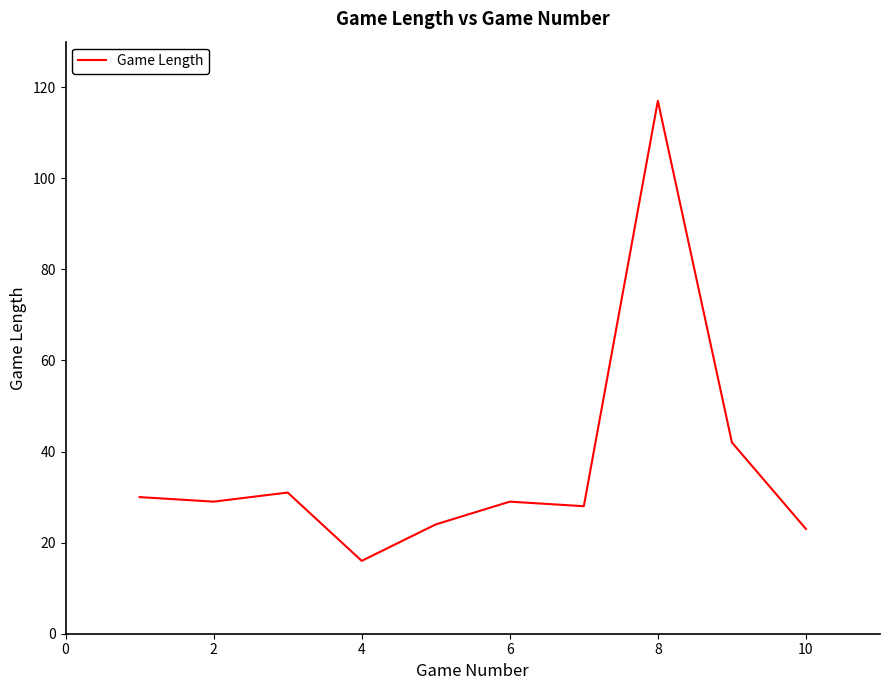

What is the minimum value shown in the chart?

16